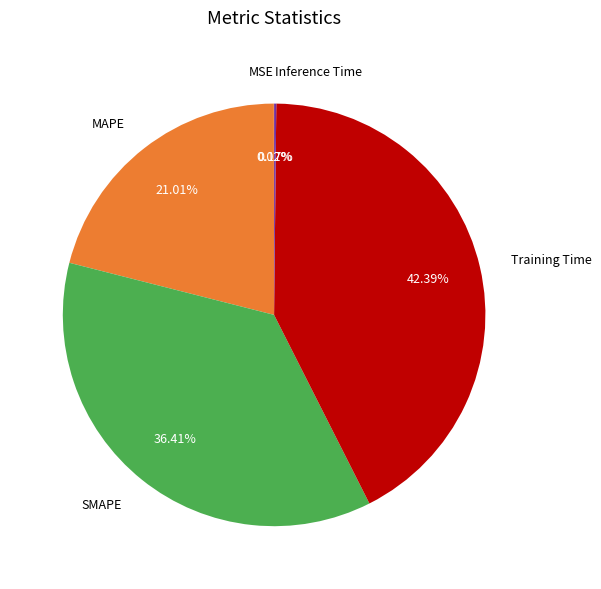

Between SMAPE and Training Time, which is larger?

Training Time